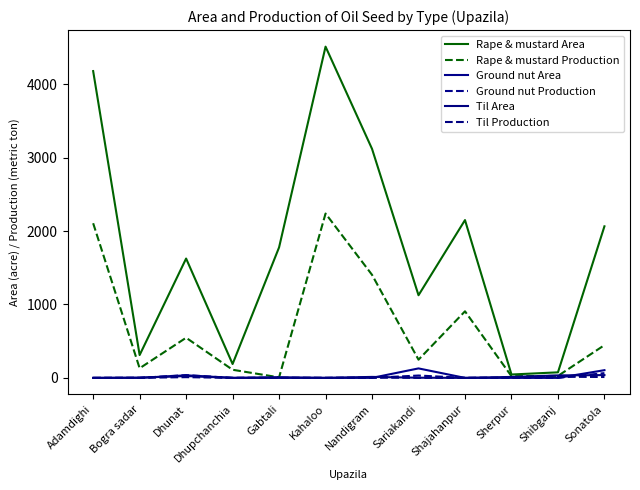

What is the label of the 9th point from the left?

Shajahanpur